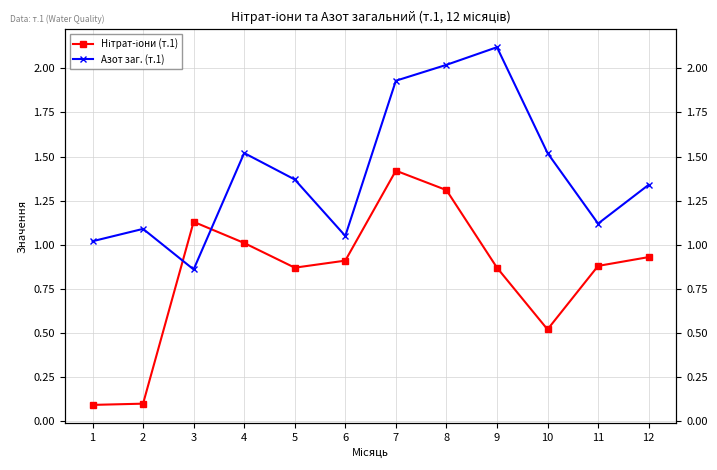

Reading right to left, extract all data points from this chart.

Нітрат-іони (т.1): 12=0.9	11=0.9	10=0.5	9=0.9	8=1.3	7=1.4	6=0.9	5=0.9	4=1.0	3=1.1	2=0.1	1=0.1
Азот заг. (т.1): 12=1.3	11=1.1	10=1.5	9=2.1	8=2.0	7=1.9	6=1.1	5=1.4	4=1.5	3=0.9	2=1.1	1=1.0